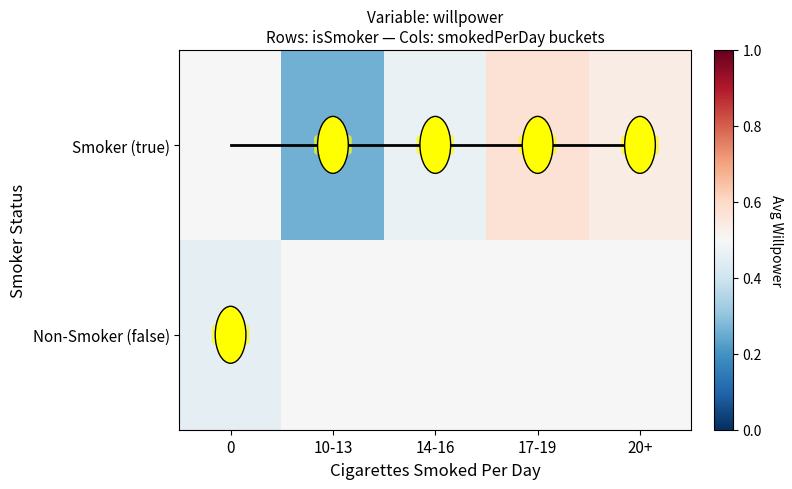

What is the total value across all series at 17-19?

1.1